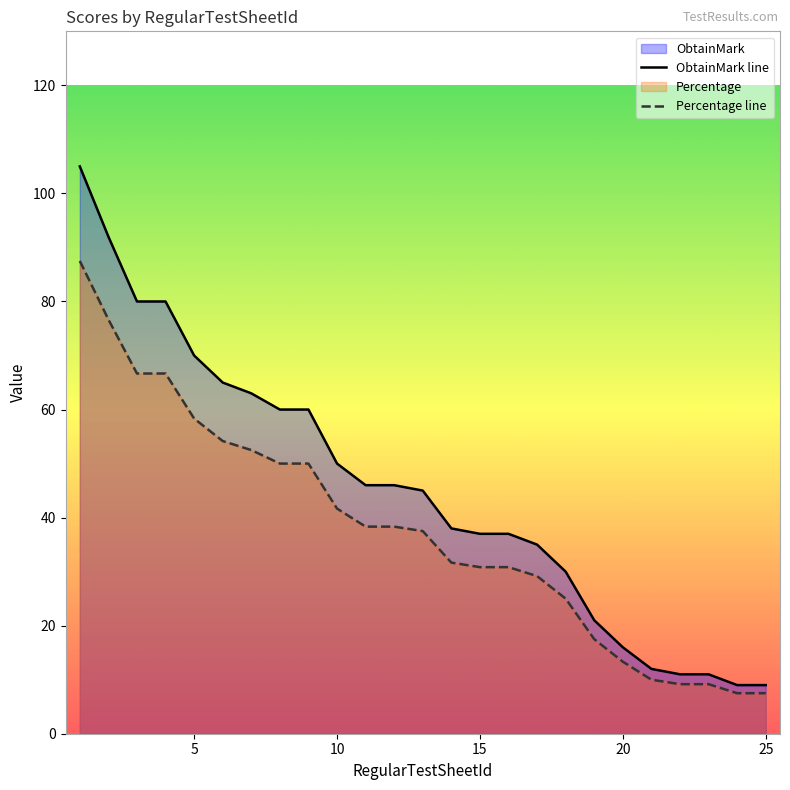

Which series has the largest total across all categories?

ObtainMark line